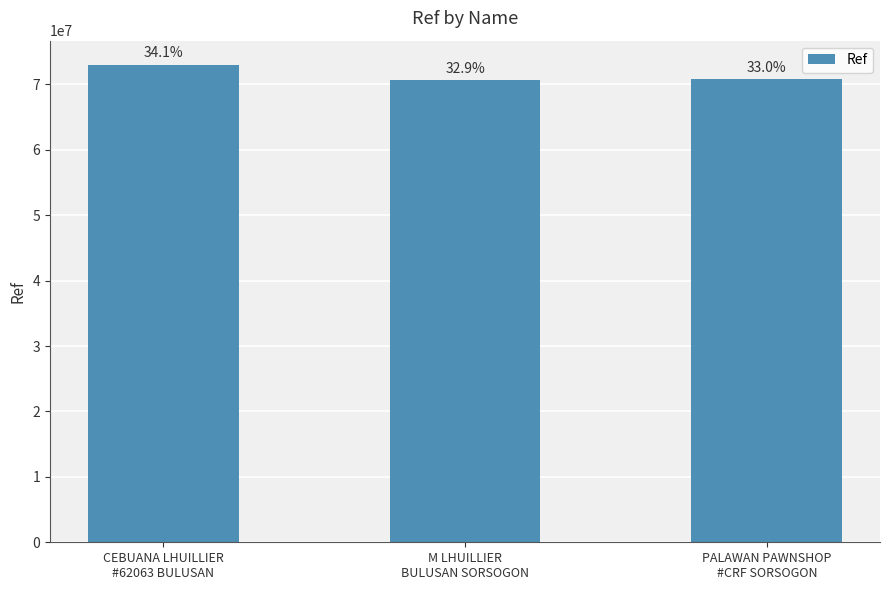

What is the greatest value displayed?

73048387